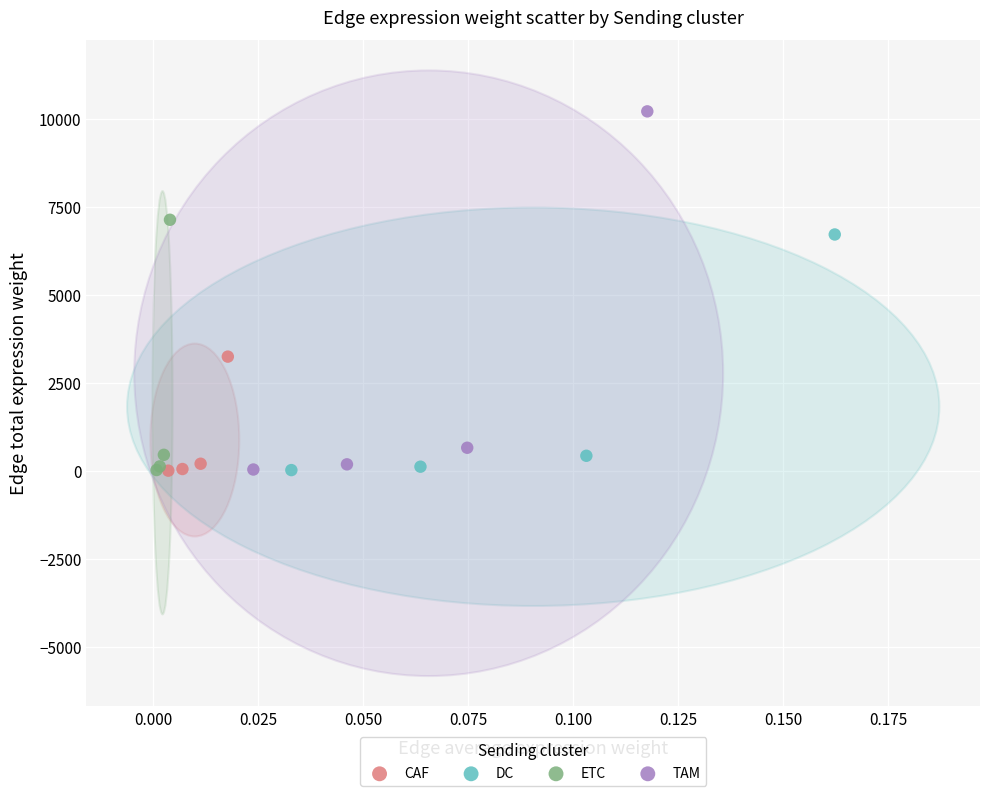

Which series contains the highest Y value?

TAM